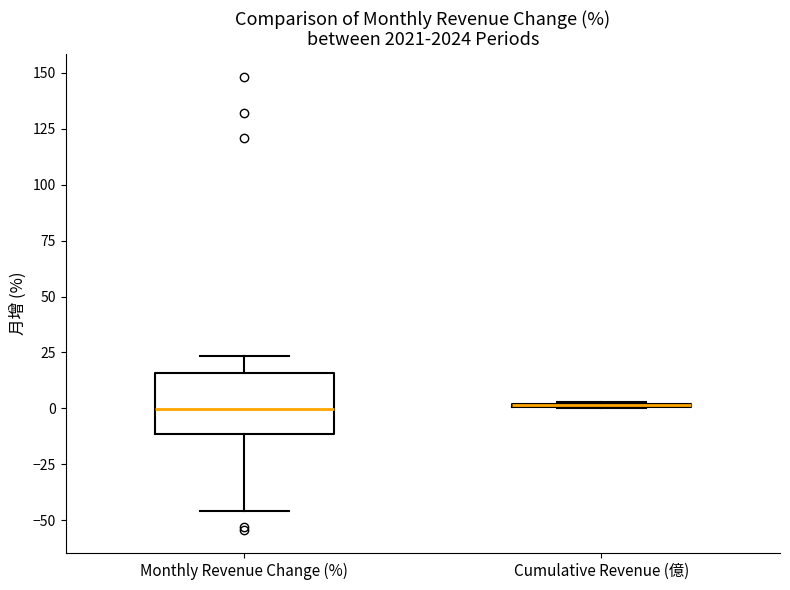

Reading left to right, transcribe this box plot: for each box, give where its median line is, the range the box spans, and where its two whiskers end, as read against the y-axis. The values are not printed on the chart, so give them approximately, as read against the axis.

Monthly Revenue Change (%): median 0, box -10 to 15, whiskers -45 to 25
Cumulative Revenue (億): box collapsed to a line at 0, whiskers 0 to 5